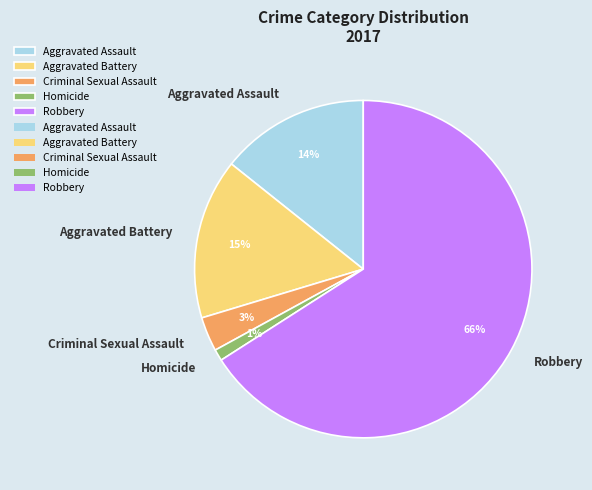

To the nearest percent, what portion does Criminal Sexual Assault represent?

3%